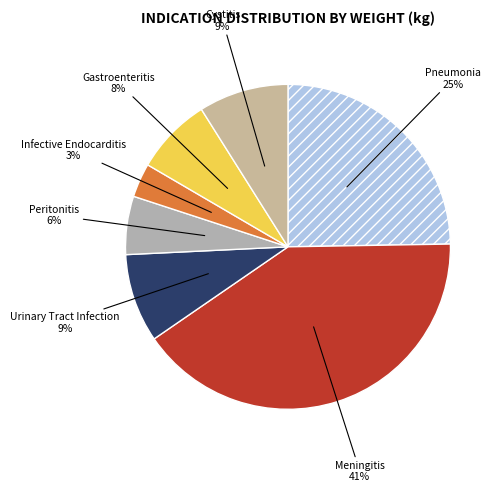

How many slices are in this pie chart?

7